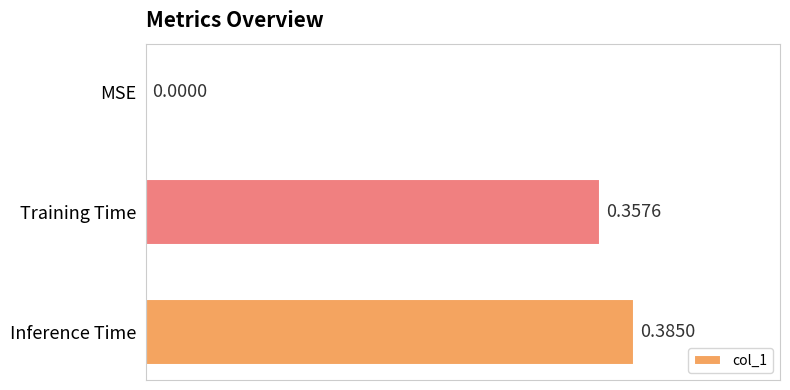

What is the change in value from MSE to Inference Time?

+0.4